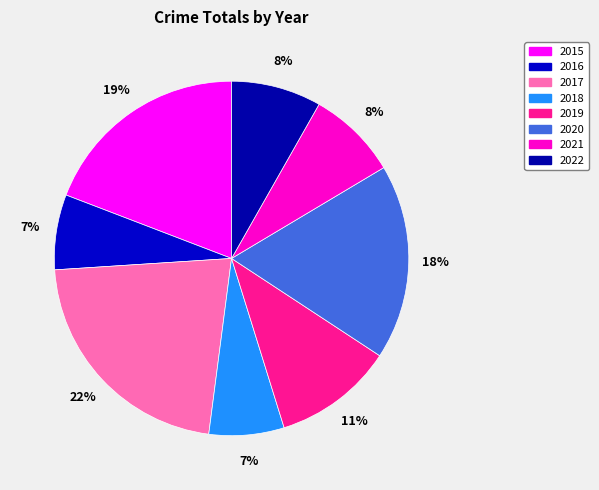

What is the ratio of the value at 2018 to the value at 2020?

0.4